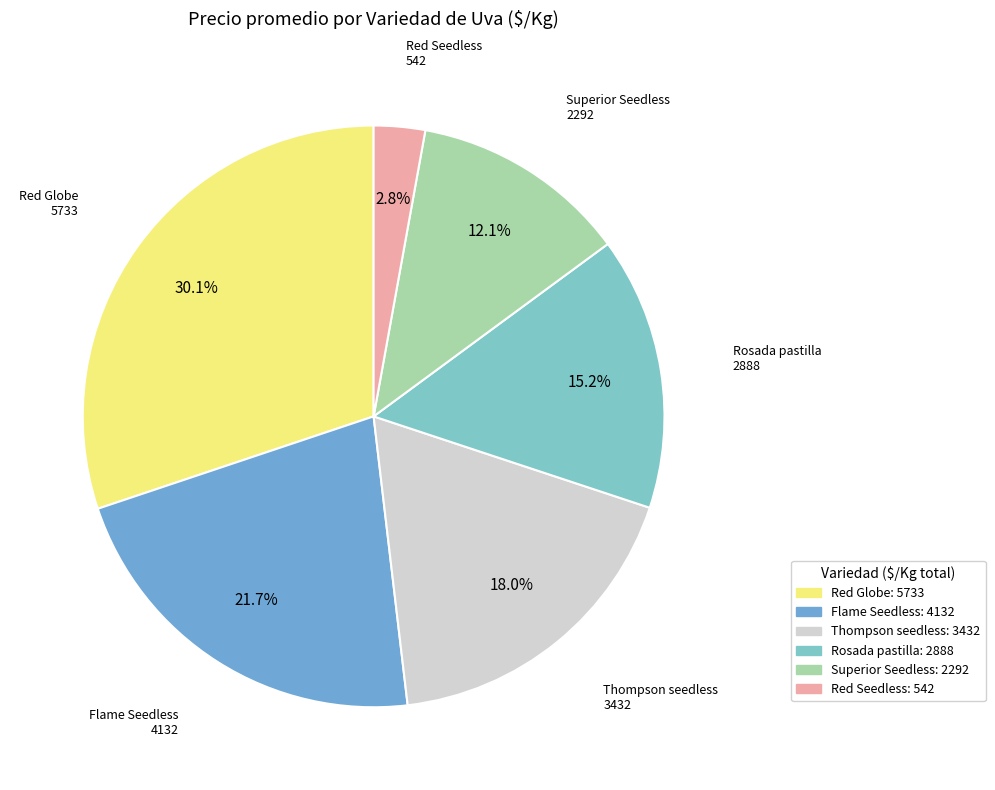

Between Thompson seedless and Superior Seedless, which is larger?

Thompson seedless